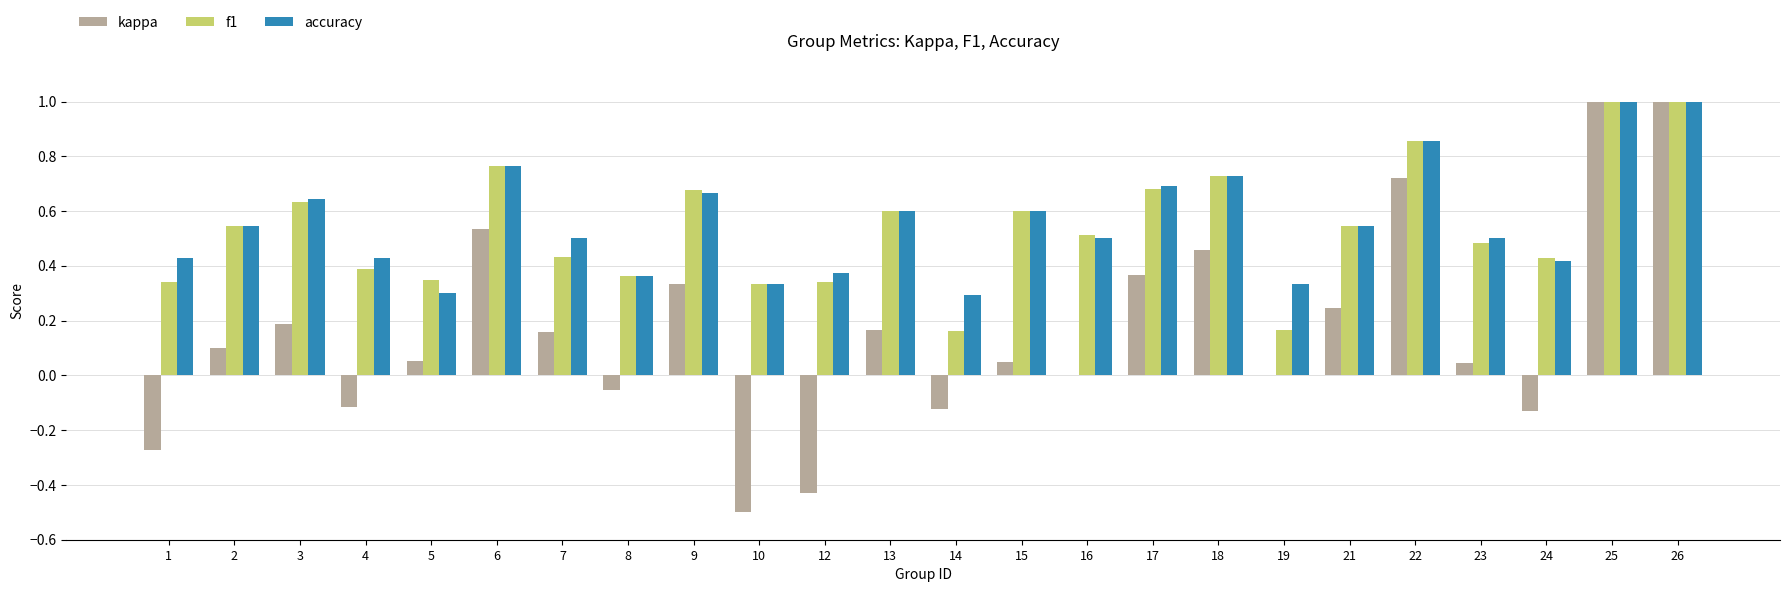

What are all the series names shown in the legend?

kappa, f1, accuracy